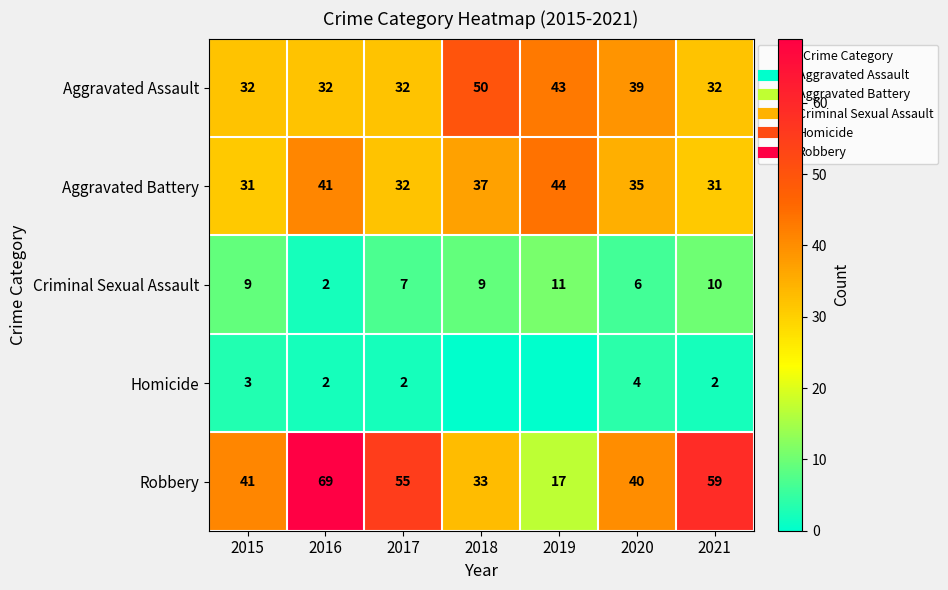

Rank the series at 2015 from lowest to highest value.

Homicide, Criminal Sexual Assault, Aggravated Battery, Aggravated Assault, Robbery